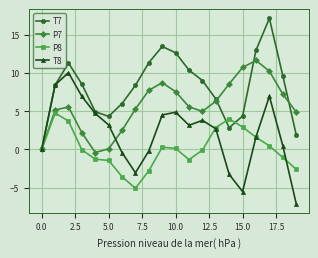

Which series has the largest total across all categories?

T7